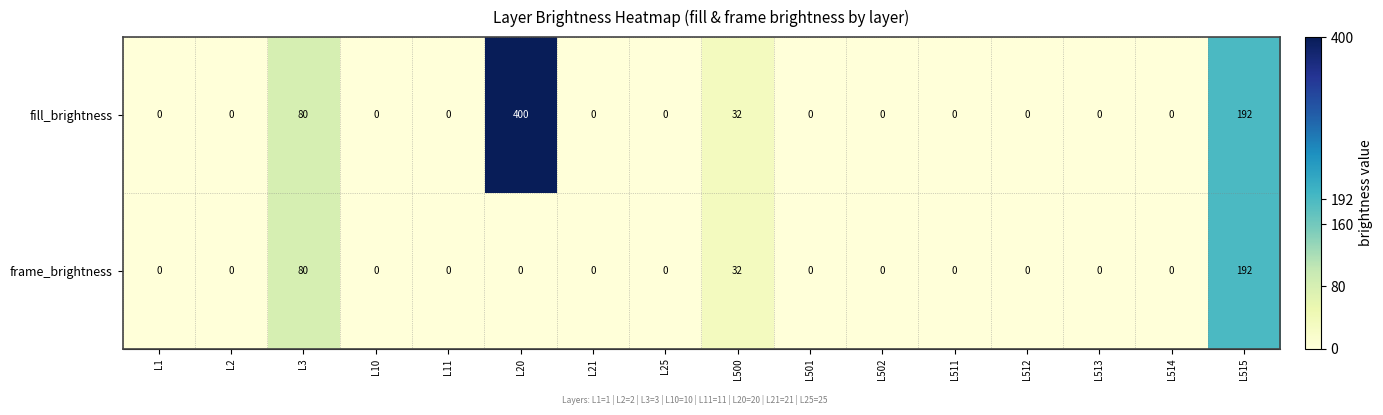

Count the number of categories in the chart.

16